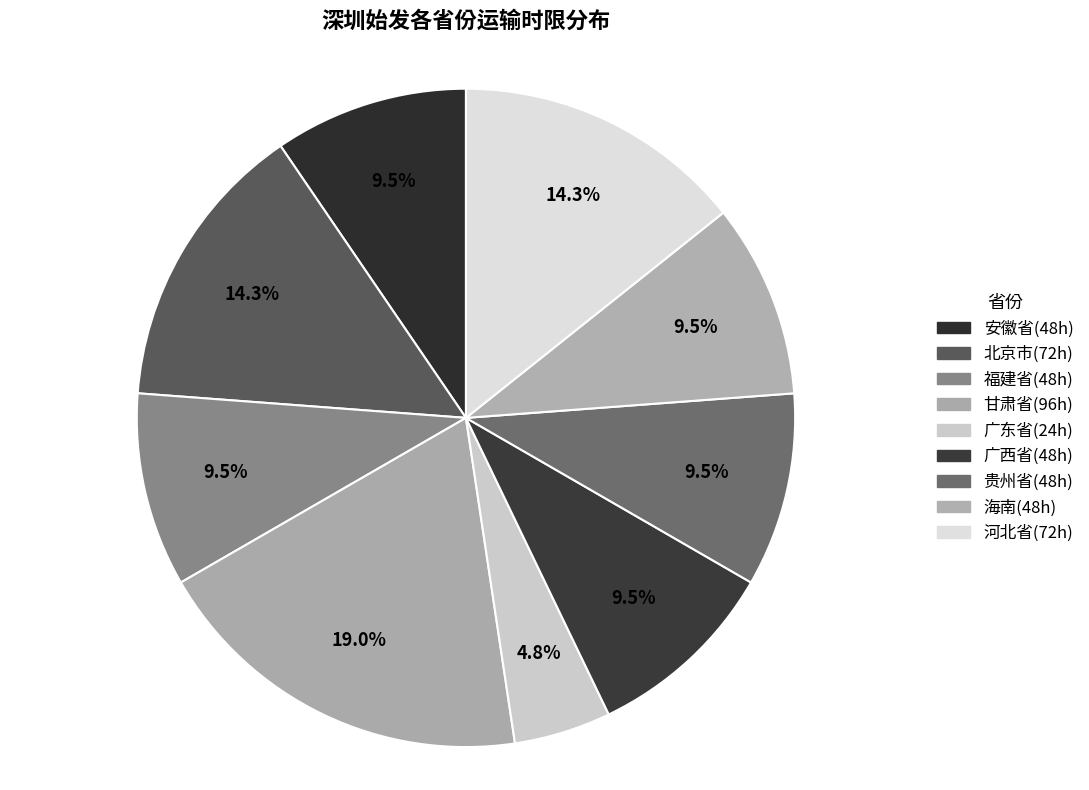

What percentage do 广东省 and 福建省 together represent?

14.3%